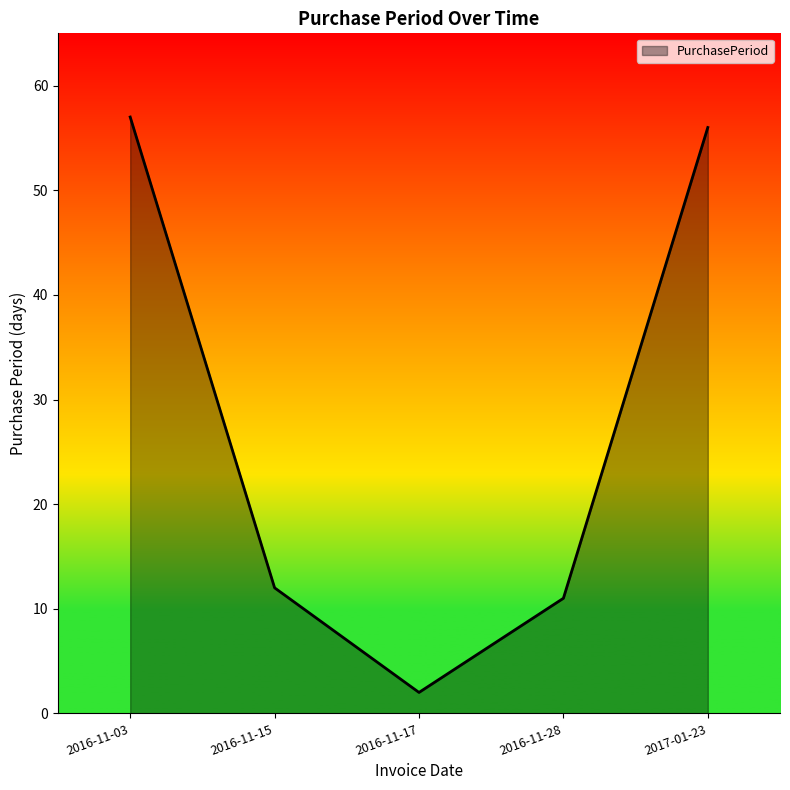

Does the chart display data point markers on the line(s)?

No